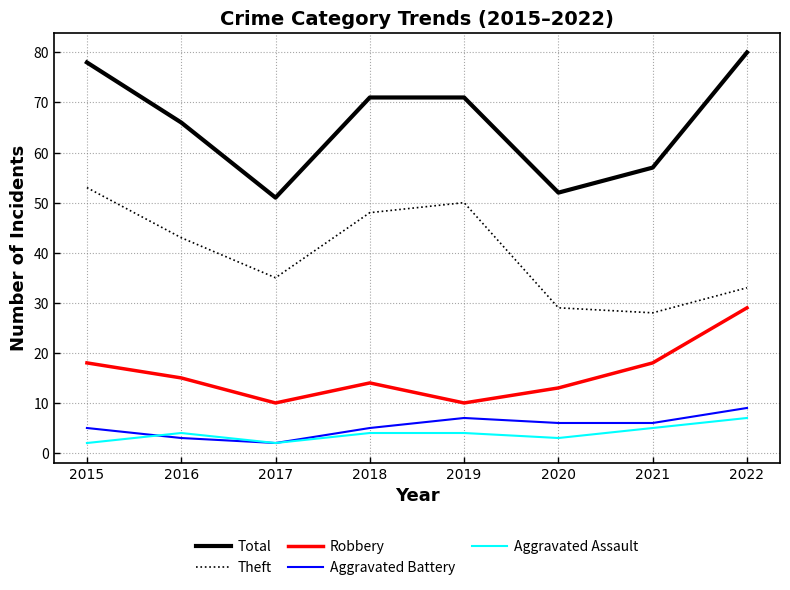

Does the chart display data point markers on the line(s)?

No